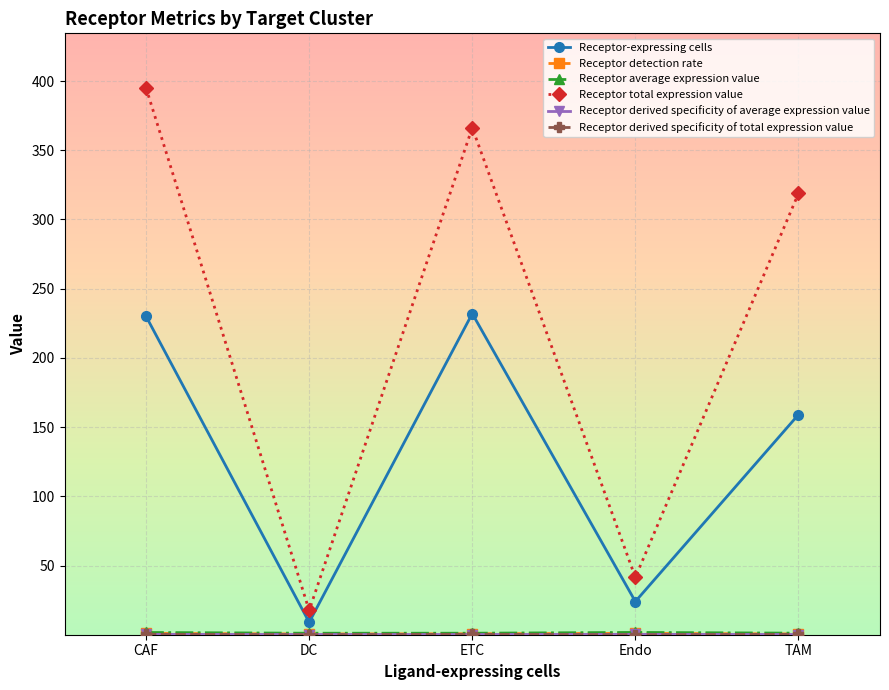

Which series changed the most between DC and ETC?

Receptor total expression value